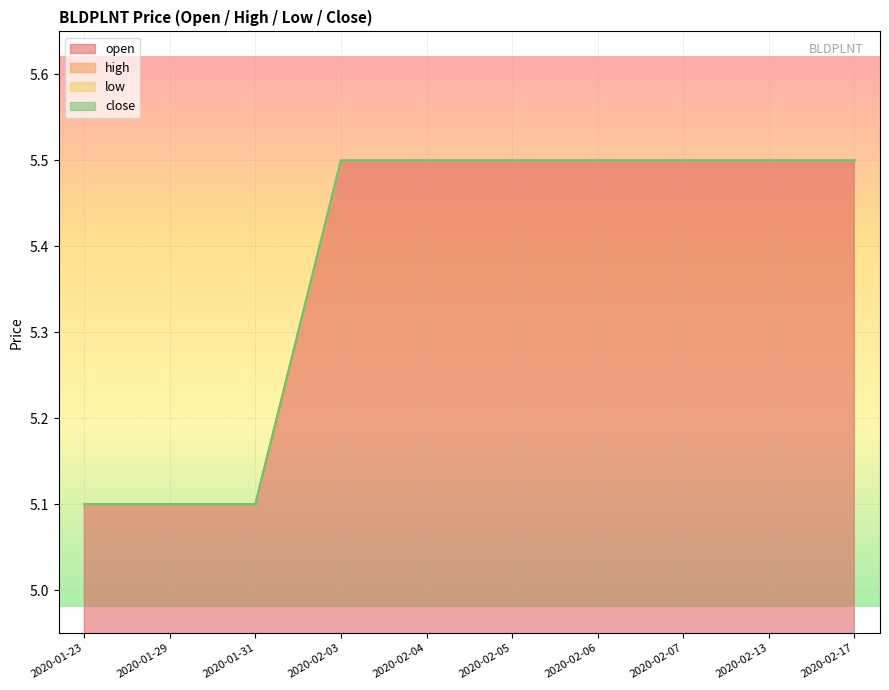

Rank the categories by low value from highest to lowest.

2020-02-03, 2020-02-04, 2020-02-05, 2020-02-06, 2020-02-07, 2020-02-13, 2020-02-17, 2020-01-23, 2020-01-29, 2020-01-31